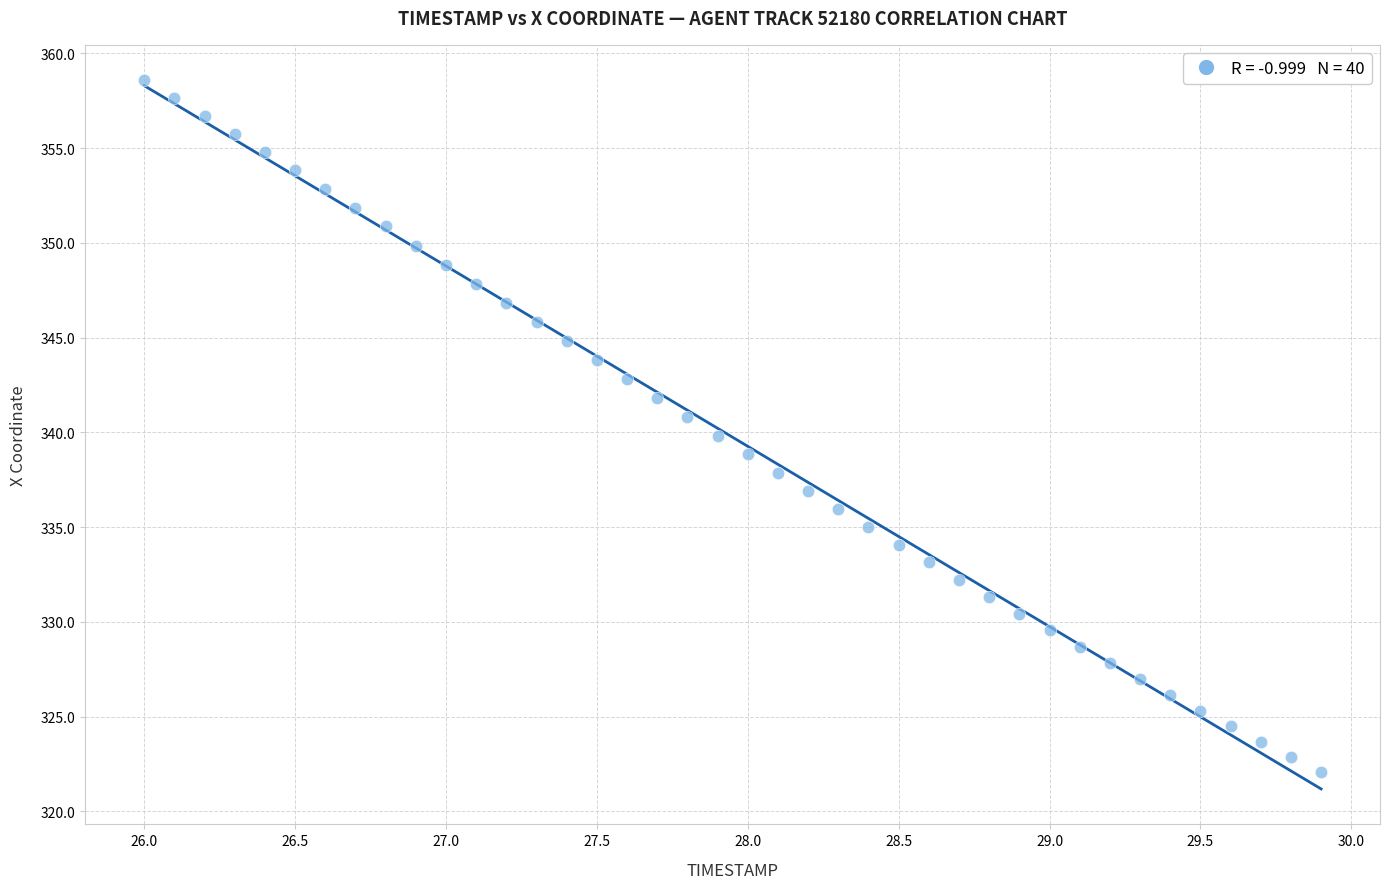

What is the range of X values (max minus min)?

3.9